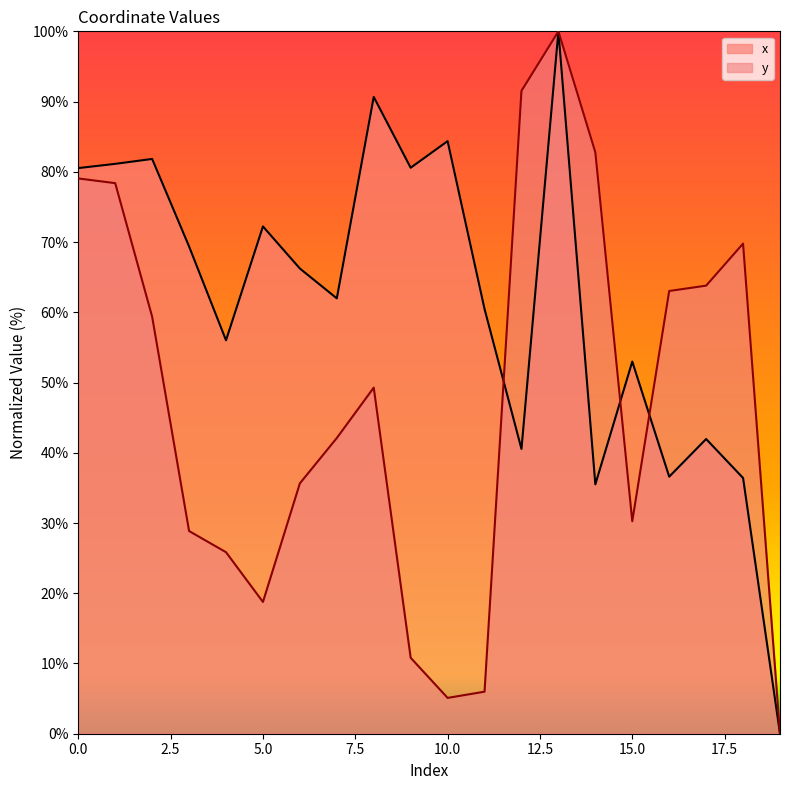

What is the difference between the second highest and minimum values in the y series?

91.5